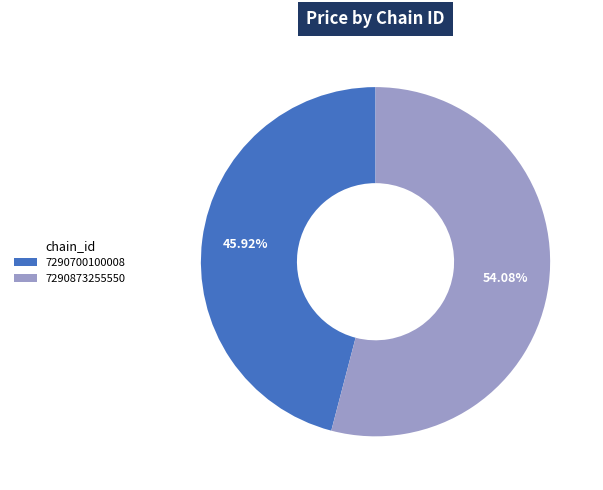

Is it true that 7290873255550 is 54% of the pie?

True